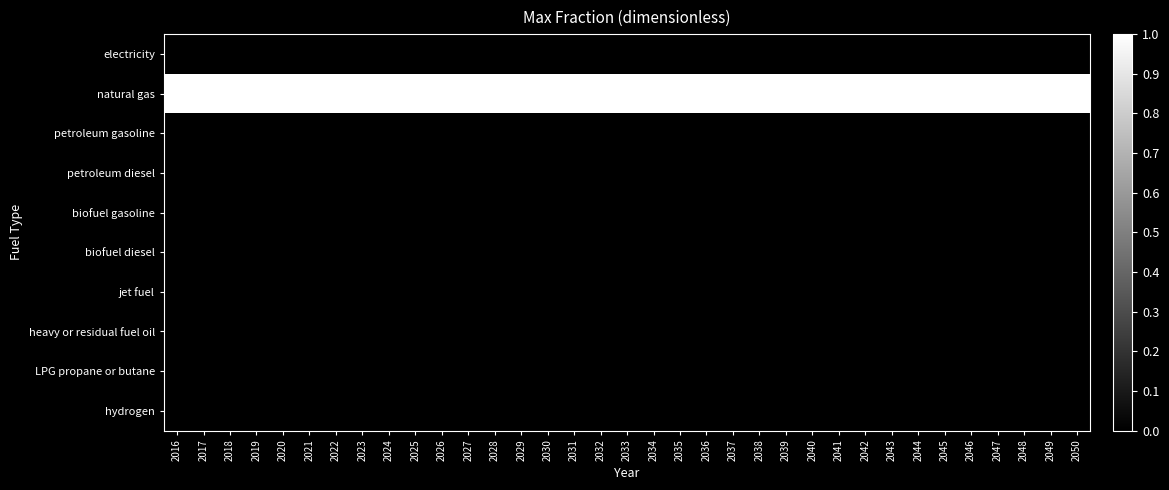

What is the greatest value displayed?

1